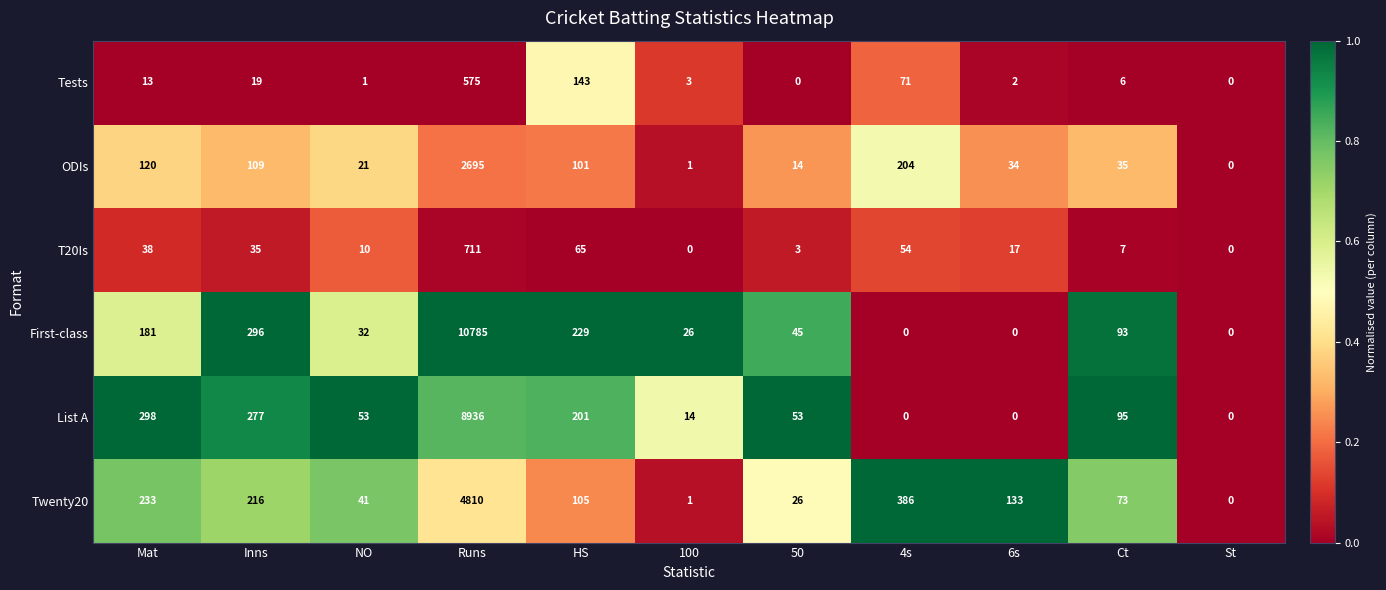

Rank the series at 50 from highest to lowest value.

List A, First-class, Twenty20, ODIs, T20Is, Tests